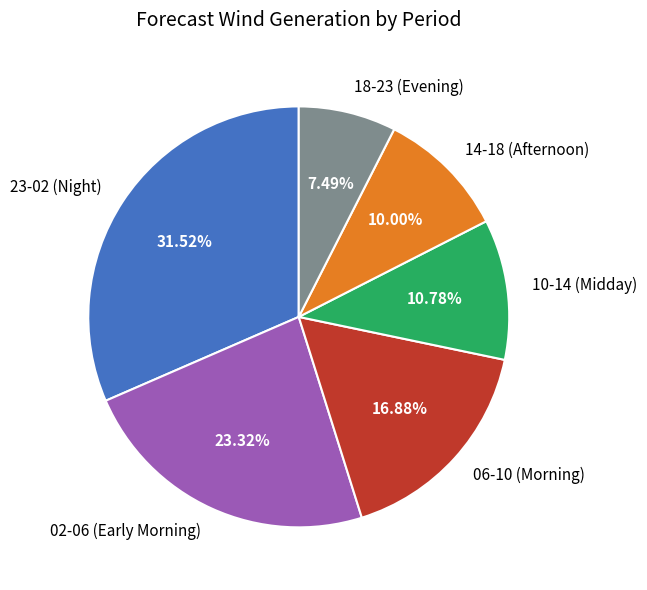

Between 06-10 (Morning) and 14-18 (Afternoon), which is larger?

06-10 (Morning)